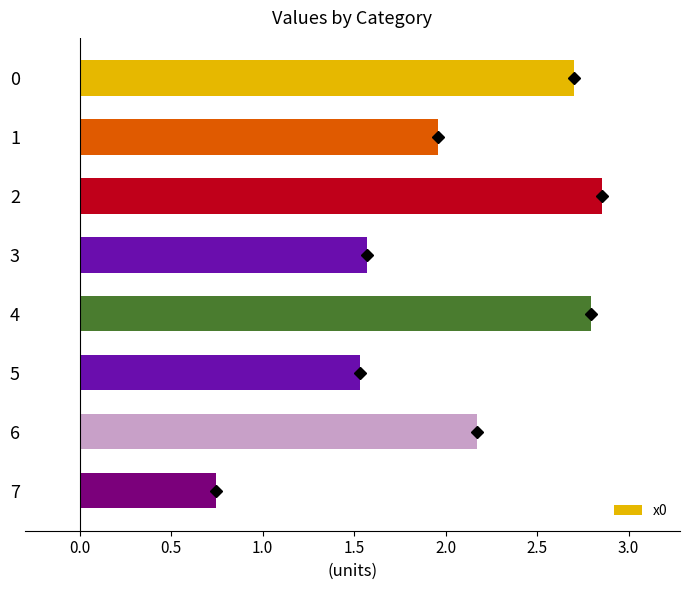

Does the chart contain any negative values?

No